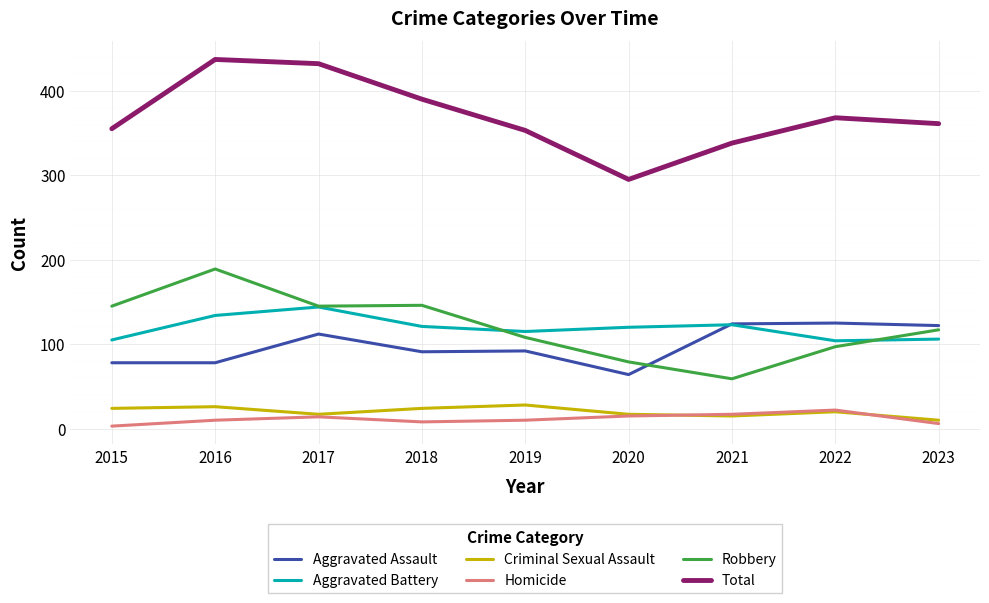

What is the sum of the Robbery values at 2020 and 2016?

268